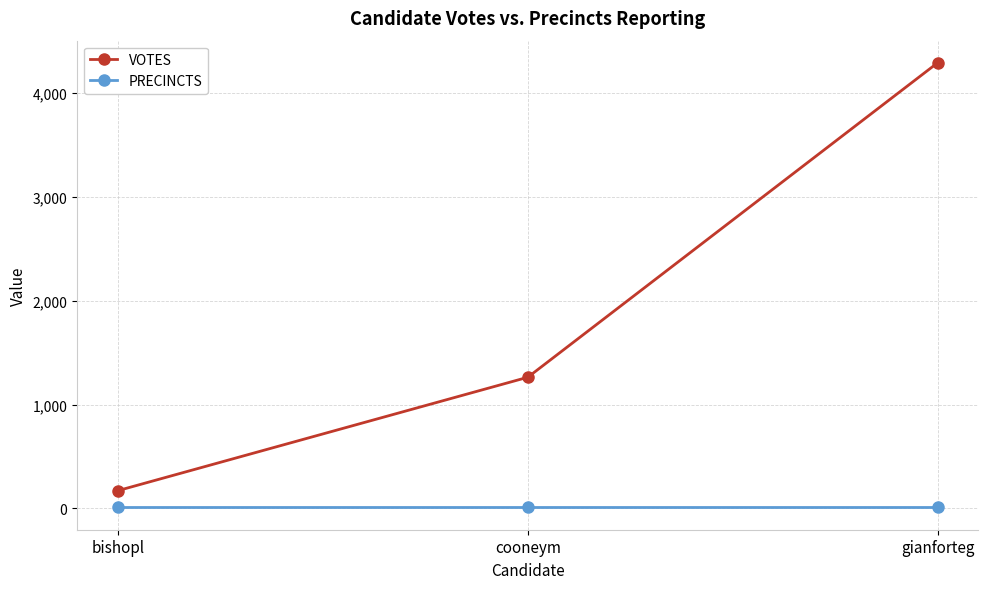

What are all the series names shown in the legend?

VOTES, PRECINCTS